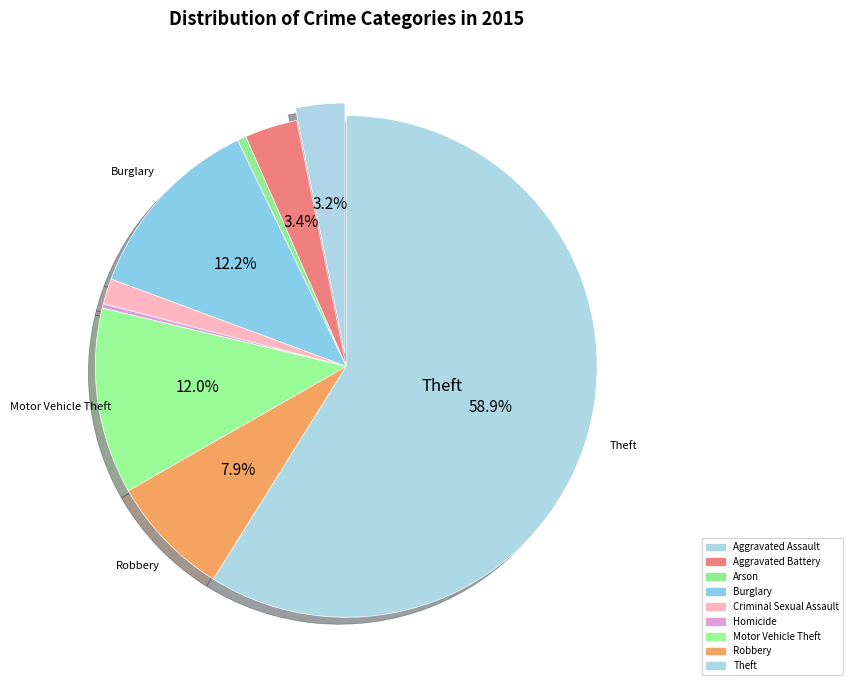

Rank the categories by value from lowest to highest.

Homicide, Arson, Criminal Sexual Assault, Aggravated Assault, Aggravated Battery, Robbery, Motor Vehicle Theft, Burglary, Theft